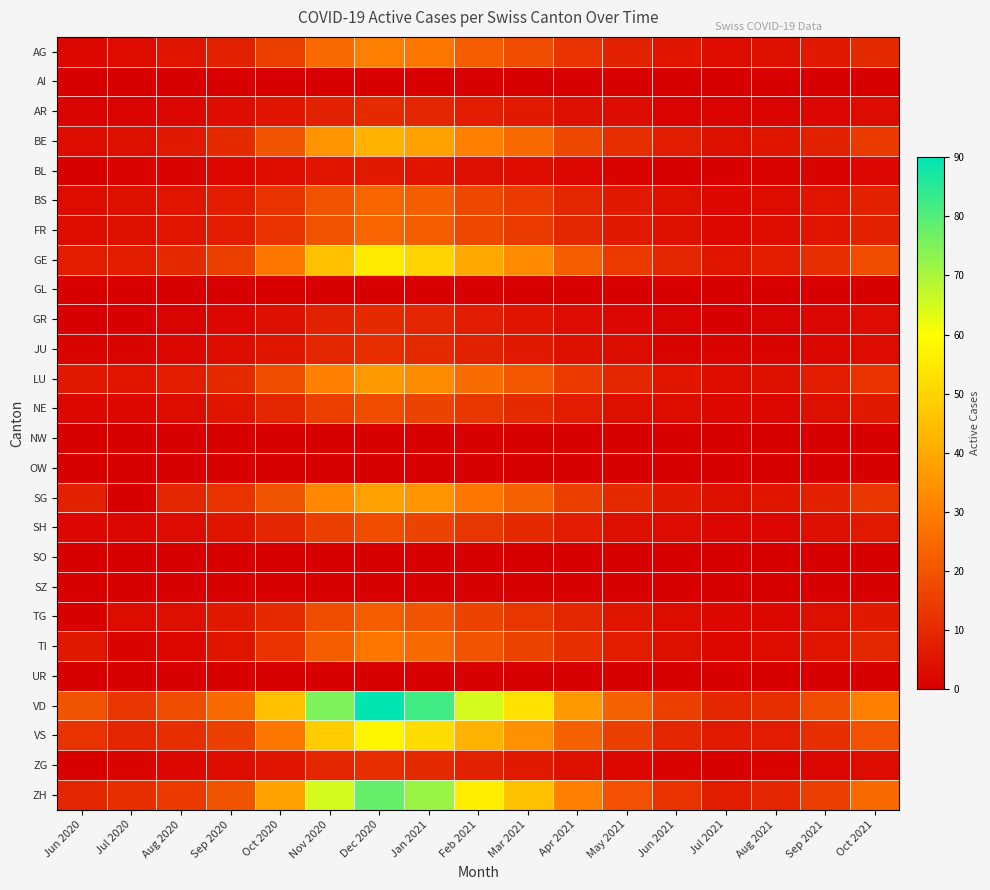

Reading left to right, extract all data points from this chart.

AG: Jun 2020=2	Jul 2020=3	Aug 2020=5	Sep 2020=8	Oct 2020=15	Nov 2020=25	Dec 2020=30	Jan 2021=28	Feb 2021=22	Mar 2021=18	Apr 2021=12	May 2021=8	Jun 2021=5	Jul 2021=3	Aug 2021=4	Sep 2021=6	Oct 2021=10
AI: Jun 2020=0	Jul 2020=0	Aug 2020=0	Sep 2020=0	Oct 2020=0	Nov 2020=0	Dec 2020=0	Jan 2021=0	Feb 2021=0	Mar 2021=0	Apr 2021=0	May 2021=0	Jun 2021=0	Jul 2021=0	Aug 2021=0	Sep 2021=0	Oct 2021=0
AR: Jun 2020=1	Jul 2020=1	Aug 2020=2	Sep 2020=3	Oct 2020=5	Nov 2020=8	Dec 2020=10	Jan 2021=9	Feb 2021=7	Mar 2021=6	Apr 2021=4	May 2021=3	Jun 2021=1	Jul 2021=1	Aug 2021=1	Sep 2021=2	Oct 2021=3
BE: Jun 2020=3	Jul 2020=4	Aug 2020=6	Sep 2020=10	Oct 2020=20	Nov 2020=35	Dec 2020=42	Jan 2021=38	Feb 2021=30	Mar 2021=25	Apr 2021=17	May 2021=11	Jun 2021=7	Jul 2021=4	Aug 2021=5	Sep 2021=8	Oct 2021=14
BL: Jun 2020=0	Jul 2020=1	Aug 2020=1	Sep 2020=2	Oct 2020=3	Nov 2020=5	Dec 2020=6	Jan 2021=5	Feb 2021=4	Mar 2021=3	Apr 2021=2	May 2021=1	Jun 2021=0	Jul 2021=0	Aug 2021=1	Sep 2021=1	Oct 2021=2
BS: Jun 2020=3	Jul 2020=4	Aug 2020=5	Sep 2020=7	Oct 2020=12	Nov 2020=20	Dec 2020=24	Jan 2021=22	Feb 2021=17	Mar 2021=14	Apr 2021=9	May 2021=6	Jun 2021=4	Jul 2021=2	Aug 2021=3	Sep 2021=5	Oct 2021=8
FR: Jun 2020=3	Jul 2020=4	Aug 2020=5	Sep 2020=7	Oct 2020=12	Nov 2020=20	Dec 2020=24	Jan 2021=22	Feb 2021=17	Mar 2021=14	Apr 2021=9	May 2021=6	Jun 2021=4	Jul 2021=2	Aug 2021=3	Sep 2021=5	Oct 2021=8
GE: Jun 2020=7	Jul 2020=7	Aug 2020=10	Sep 2020=15	Oct 2020=28	Nov 2020=45	Dec 2020=55	Jan 2021=50	Feb 2021=40	Mar 2021=33	Apr 2021=22	May 2021=14	Jun 2021=9	Jul 2021=5	Aug 2021=7	Sep 2021=11	Oct 2021=18
GL: Jun 2020=0	Jul 2020=0	Aug 2020=0	Sep 2020=0	Oct 2020=0	Nov 2020=0	Dec 2020=0	Jan 2021=0	Feb 2021=0	Mar 2021=0	Apr 2021=0	May 2021=0	Jun 2021=0	Jul 2021=0	Aug 2021=0	Sep 2021=0	Oct 2021=0
GR: Jun 2020=0	Jul 2020=0	Aug 2020=1	Sep 2020=2	Oct 2020=4	Nov 2020=8	Dec 2020=10	Jan 2021=9	Feb 2021=7	Mar 2021=5	Apr 2021=3	May 2021=2	Jun 2021=1	Jul 2021=0	Aug 2021=1	Sep 2021=2	Oct 2021=3
JU: Jun 2020=1	Jul 2020=1	Aug 2020=2	Sep 2020=3	Oct 2020=5	Nov 2020=9	Dec 2020=11	Jan 2021=10	Feb 2021=8	Mar 2021=6	Apr 2021=4	May 2021=3	Jun 2021=1	Jul 2021=1	Aug 2021=1	Sep 2021=2	Oct 2021=3
LU: Jun 2020=6	Jul 2020=5	Aug 2020=7	Sep 2020=10	Oct 2020=18	Nov 2020=30	Dec 2020=36	Jan 2021=33	Feb 2021=26	Mar 2021=21	Apr 2021=14	May 2021=9	Jun 2021=5	Jul 2021=3	Aug 2021=4	Sep 2021=7	Oct 2021=12
NE: Jun 2020=2	Jul 2020=2	Aug 2020=3	Sep 2020=5	Oct 2020=9	Nov 2020=15	Dec 2020=18	Jan 2021=16	Feb 2021=13	Mar 2021=10	Apr 2021=7	May 2021=4	Jun 2021=3	Jul 2021=2	Aug 2021=2	Sep 2021=4	Oct 2021=6
NW: Jun 2020=0	Jul 2020=0	Aug 2020=0	Sep 2020=0	Oct 2020=0	Nov 2020=0	Dec 2020=0	Jan 2021=0	Feb 2021=0	Mar 2021=0	Apr 2021=0	May 2021=0	Jun 2021=0	Jul 2021=0	Aug 2021=0	Sep 2021=0	Oct 2021=0
OW: Jun 2020=0	Jul 2020=0	Aug 2020=0	Sep 2020=0	Oct 2020=0	Nov 2020=0	Dec 2020=0	Jan 2021=0	Feb 2021=0	Mar 2021=0	Apr 2021=0	May 2021=0	Jun 2021=0	Jul 2021=0	Aug 2021=0	Sep 2021=0	Oct 2021=0
SG: Jun 2020=8	Jul 2020=0	Aug 2020=9	Sep 2020=12	Oct 2020=20	Nov 2020=32	Dec 2020=38	Jan 2021=35	Feb 2021=28	Mar 2021=23	Apr 2021=15	May 2021=10	Jun 2021=6	Jul 2021=4	Aug 2021=5	Sep 2021=8	Oct 2021=13
SH: Jun 2020=2	Jul 2020=2	Aug 2020=3	Sep 2020=5	Oct 2020=9	Nov 2020=15	Dec 2020=18	Jan 2021=16	Feb 2021=13	Mar 2021=10	Apr 2021=7	May 2021=4	Jun 2021=3	Jul 2021=2	Aug 2021=2	Sep 2021=4	Oct 2021=6
SO: Jun 2020=0	Jul 2020=0	Aug 2020=0	Sep 2020=0	Oct 2020=0	Nov 2020=0	Dec 2020=0	Jan 2021=0	Feb 2021=0	Mar 2021=0	Apr 2021=0	May 2021=0	Jun 2021=0	Jul 2021=0	Aug 2021=0	Sep 2021=0	Oct 2021=0
SZ: Jun 2020=0	Jul 2020=0	Aug 2020=0	Sep 2020=0	Oct 2020=0	Nov 2020=0	Dec 2020=0	Jan 2021=0	Feb 2021=0	Mar 2021=0	Apr 2021=0	May 2021=0	Jun 2021=0	Jul 2021=0	Aug 2021=0	Sep 2021=0	Oct 2021=0
TG: Jun 2020=0	Jul 2020=3	Aug 2020=4	Sep 2020=6	Oct 2020=10	Nov 2020=18	Dec 2020=22	Jan 2021=20	Feb 2021=16	Mar 2021=13	Apr 2021=9	May 2021=5	Jun 2021=3	Jul 2021=2	Aug 2021=2	Sep 2021=4	Oct 2021=6
TI: Jun 2020=6	Jul 2020=1	Aug 2020=2	Sep 2020=5	Oct 2020=12	Nov 2020=22	Dec 2020=28	Jan 2021=25	Feb 2021=20	Mar 2021=16	Apr 2021=11	May 2021=7	Jun 2021=4	Jul 2021=2	Aug 2021=3	Sep 2021=5	Oct 2021=9
UR: Jun 2020=0	Jul 2020=0	Aug 2020=0	Sep 2020=0	Oct 2020=0	Nov 2020=0	Dec 2020=0	Jan 2021=0	Feb 2021=0	Mar 2021=0	Apr 2021=0	May 2021=0	Jun 2021=0	Jul 2021=0	Aug 2021=0	Sep 2021=0	Oct 2021=0
VD: Jun 2020=20	Jul 2020=13	Aug 2020=18	Sep 2020=25	Oct 2020=45	Nov 2020=75	Dec 2020=90	Jan 2021=82	Feb 2021=65	Mar 2021=53	Apr 2021=36	May 2021=23	Jun 2021=15	Jul 2021=9	Aug 2021=11	Sep 2021=18	Oct 2021=30
VS: Jun 2020=12	Jul 2020=9	Aug 2020=11	Sep 2020=15	Oct 2020=28	Nov 2020=48	Dec 2020=58	Jan 2021=52	Feb 2021=42	Mar 2021=34	Apr 2021=23	May 2021=15	Jun 2021=9	Jul 2021=6	Aug 2021=7	Sep 2021=11	Oct 2021=19
ZG: Jun 2020=0	Jul 2020=1	Aug 2020=2	Sep 2020=3	Oct 2020=5	Nov 2020=9	Dec 2020=11	Jan 2021=10	Feb 2021=8	Mar 2021=6	Apr 2021=4	May 2021=2	Jun 2021=1	Jul 2021=0	Aug 2021=1	Sep 2021=2	Oct 2021=3
ZH: Jun 2020=9	Jul 2020=11	Aug 2020=14	Sep 2020=20	Oct 2020=38	Nov 2020=65	Dec 2020=78	Jan 2021=72	Feb 2021=56	Mar 2021=45	Apr 2021=30	May 2021=19	Jun 2021=12	Jul 2021=7	Aug 2021=9	Sep 2021=15	Oct 2021=25